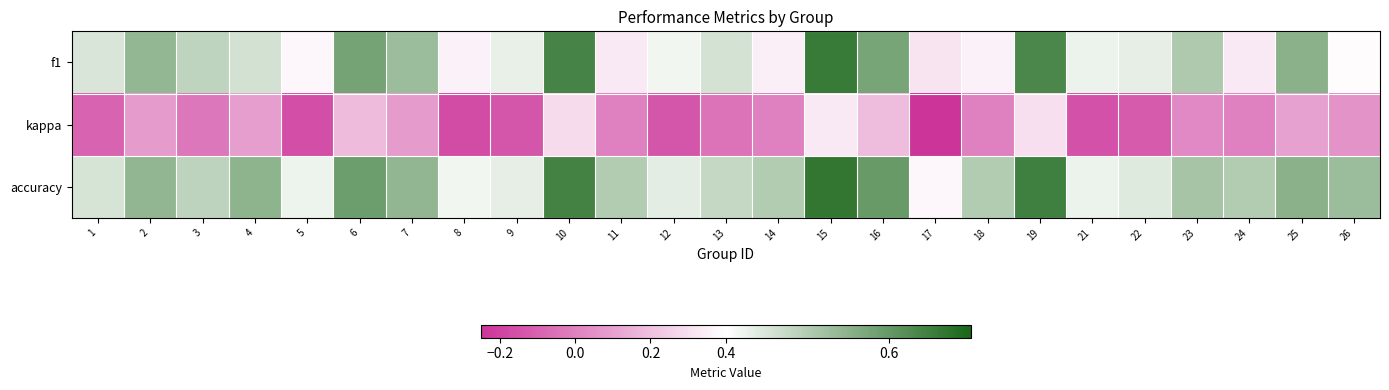

Which has a higher value, 22 or 15?

15